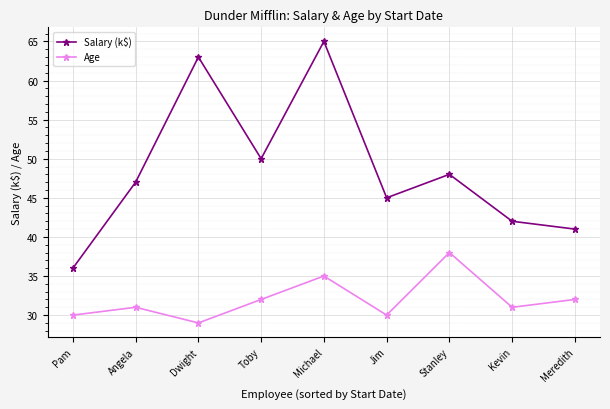

What is the sum of all Age values?

288